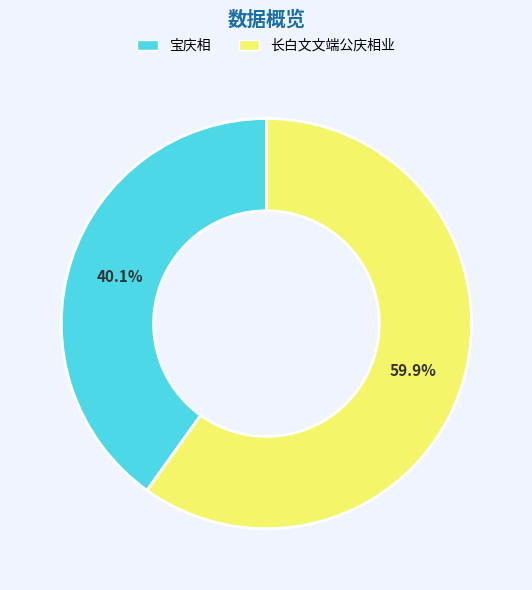

Is there any slice that represents more than half of the pie?

Yes